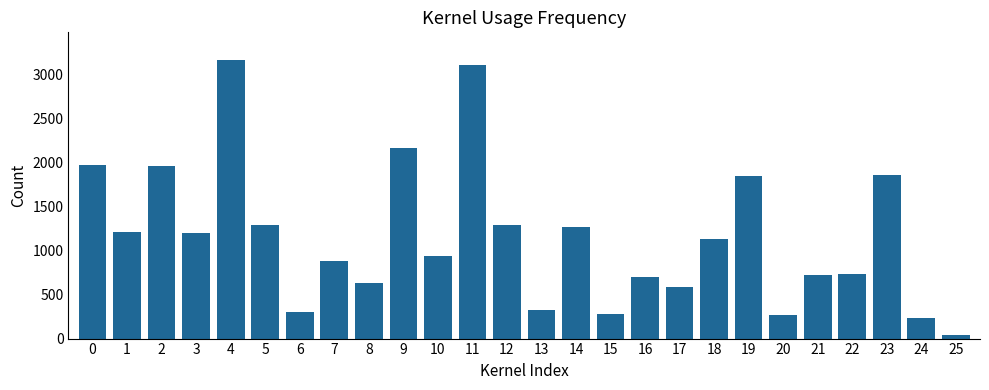

What is the sum of all values?

30173